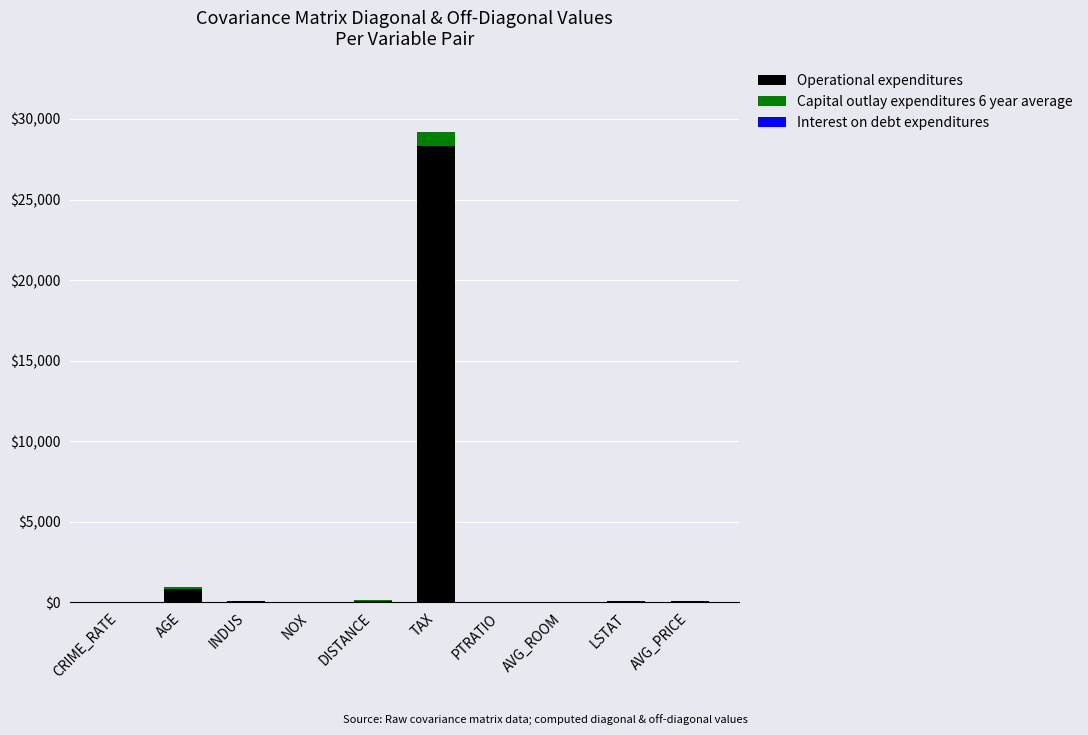

How many data points in Operational expenditures are above 50?

5